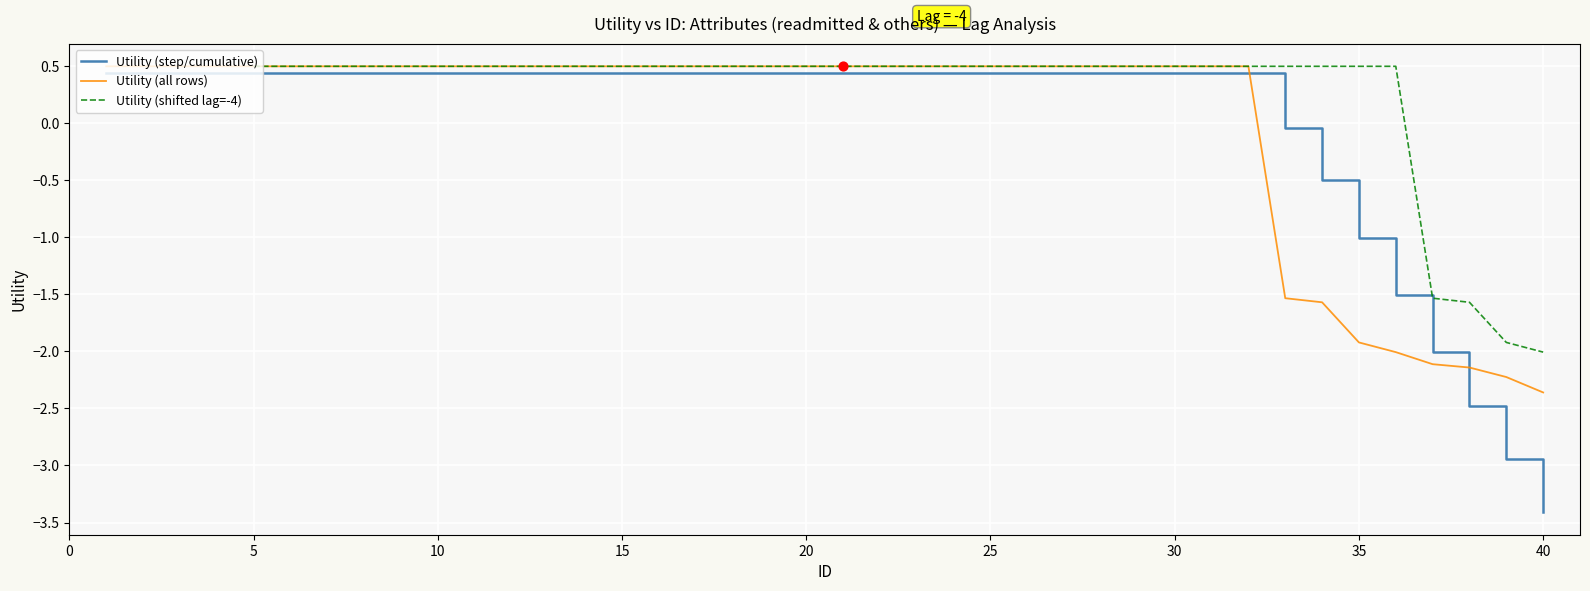

True or false: Utility (all rows) and Utility (step/cumulative) cross at least once.

True